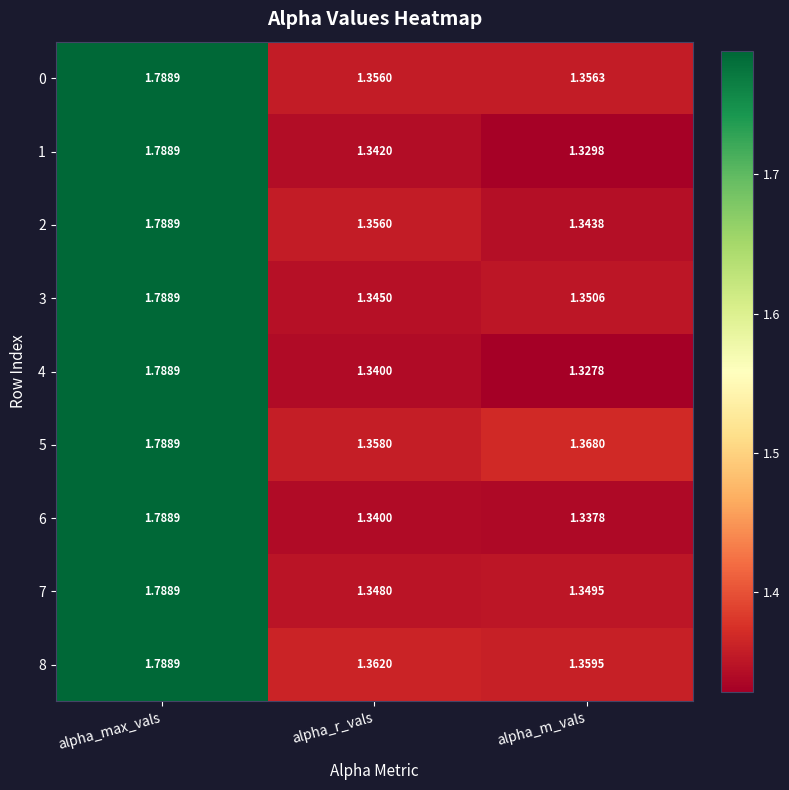

Where is 7 nearest to the value 1?

alpha_r_vals